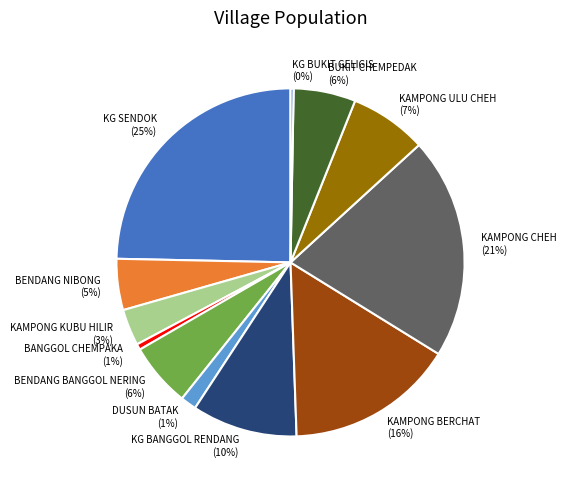

To the nearest percent, what is the combined percentage of KAMPONG ULU CHEH and KG BUKIT GELIGIS?

7%